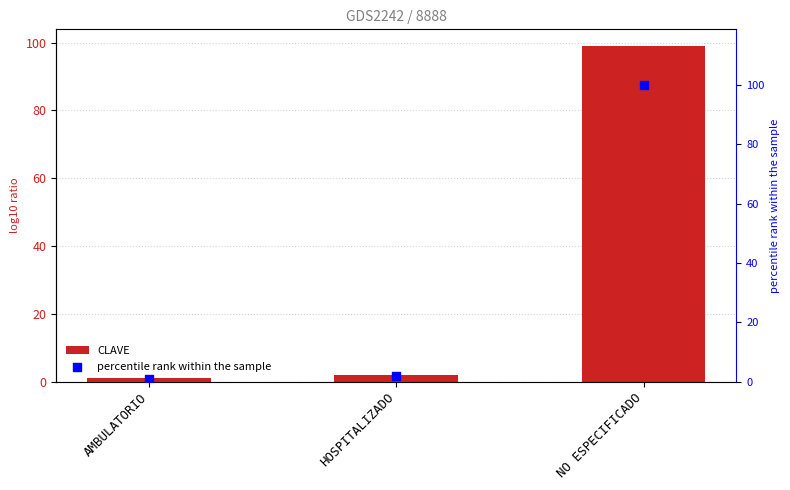

Which series reaches the maximum Y coordinate?

percentile rank within the sample